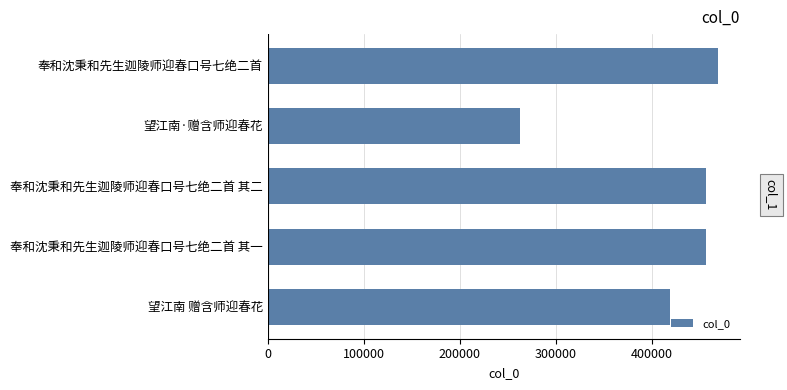

Approximately how many times larger is the value at 奉和沈秉和先生迦陵师迎春口号七绝二首 其一 compared to 奉和沈秉和先生迦陵师迎春口号七绝二首?

1.0